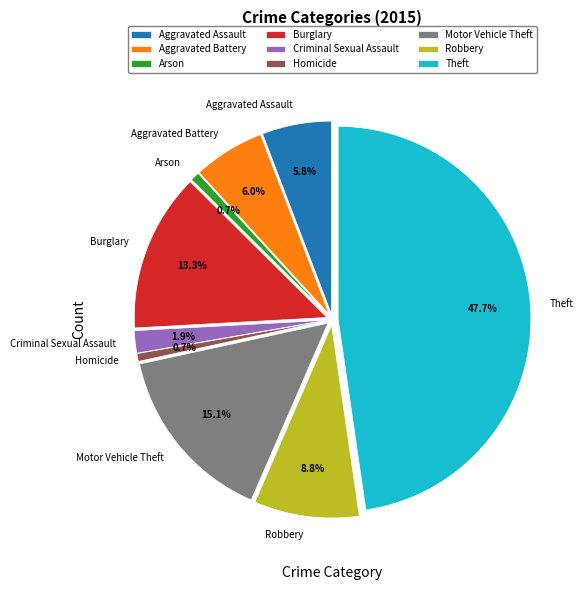

What is the change in value from Burglary to Robbery?

-48